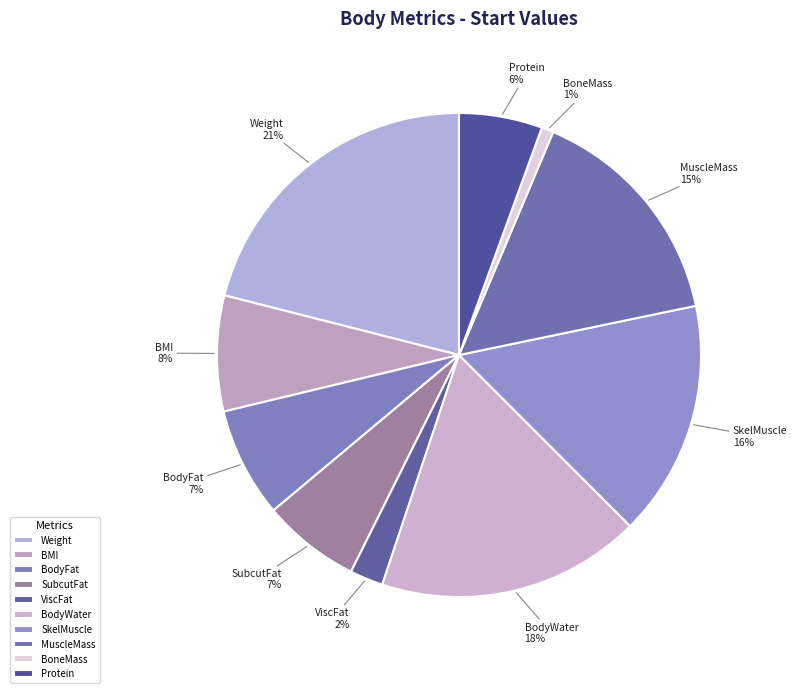

Which slice is the largest?

Weight